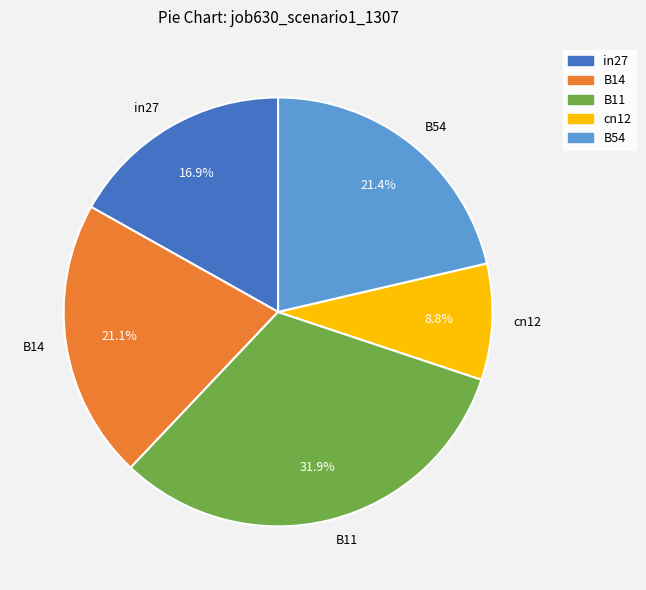

How many segments does this pie chart have?

5